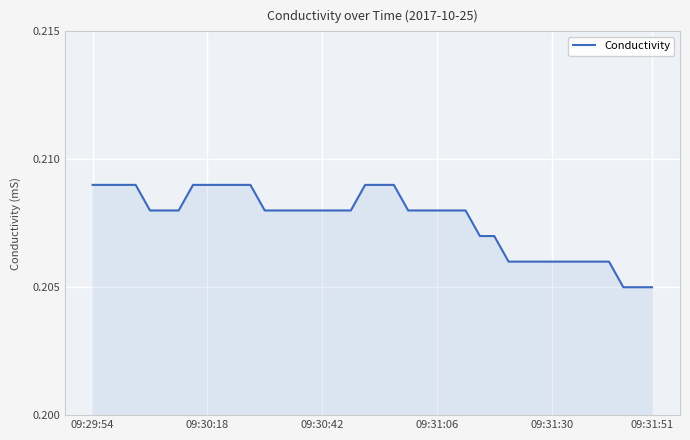

Does the chart display data point markers on the line(s)?

No